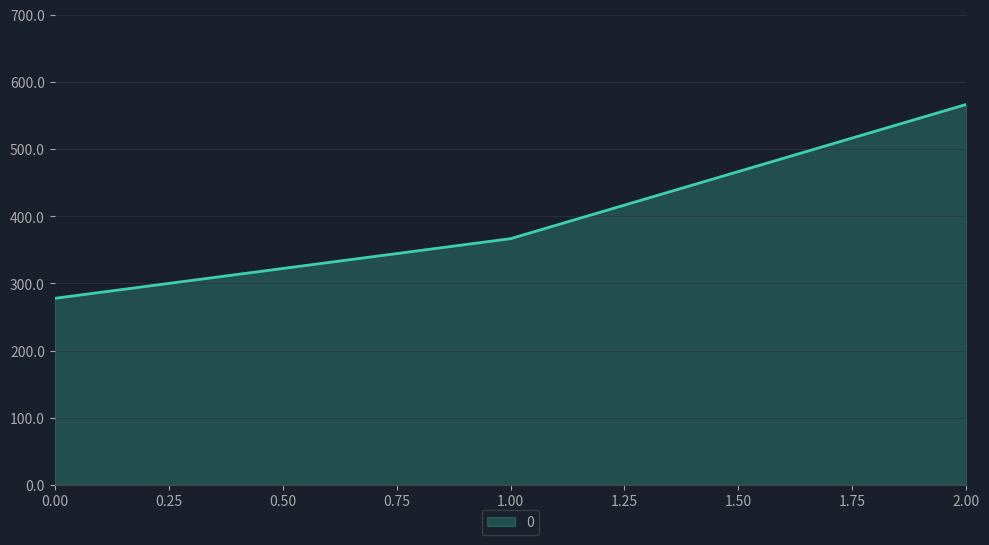

Reading left to right, what are all the values shown in this chart?

277.8	366.7	566.7